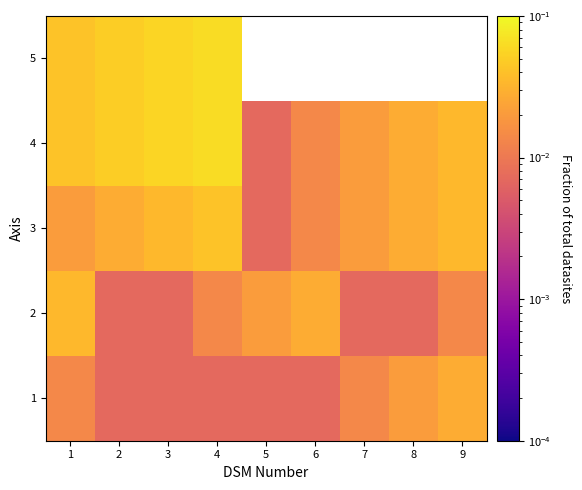

Is the value of 4 at 8 greater than the value of 5 at 3?

No